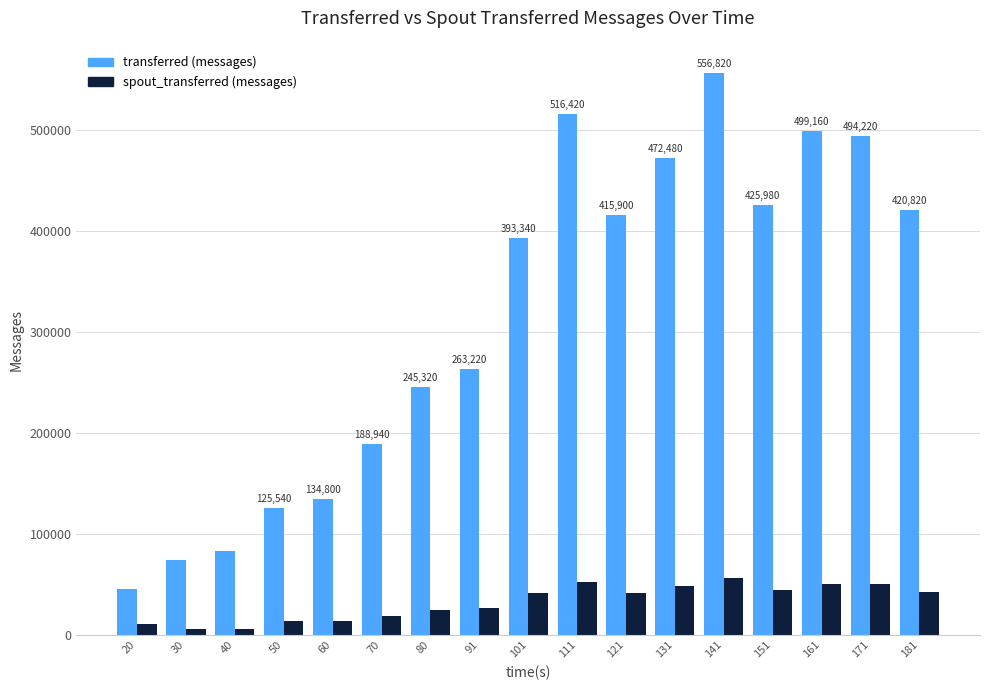

True or false: transferred (messages) has a value of 964707 at 141.

False